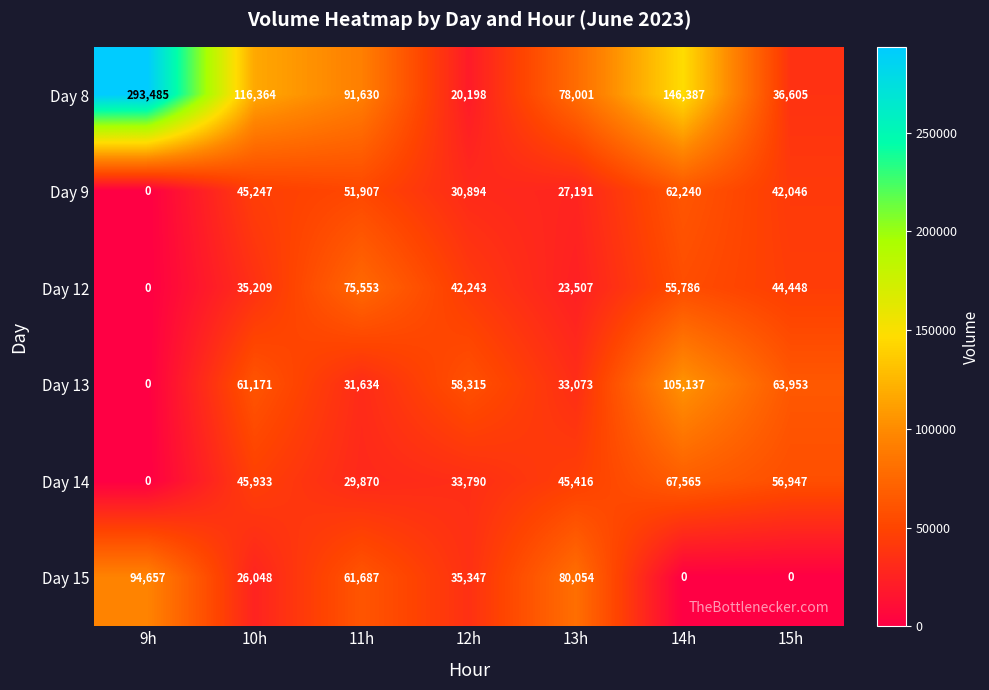

What is the difference between the Day 8 values at 14h and 9h?

147098